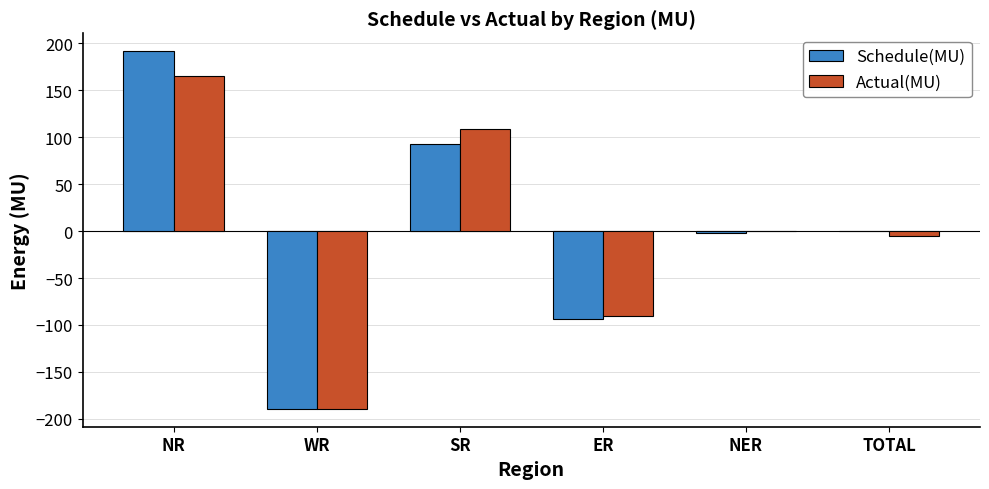

Reading right to left, what are all the values shown in this chart?

Schedule(MU): 0.6	-1.7	-93.2	93.1	-189.4	191.8
Actual(MU): -5.0	-0.1	-90.5	109.3	-189.1	165.3